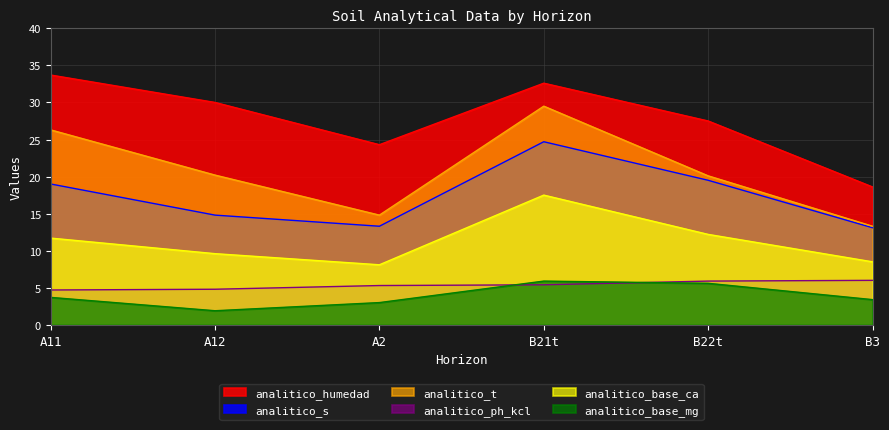

Between A12 and B21t, which series saw the biggest shift?

analitico_s